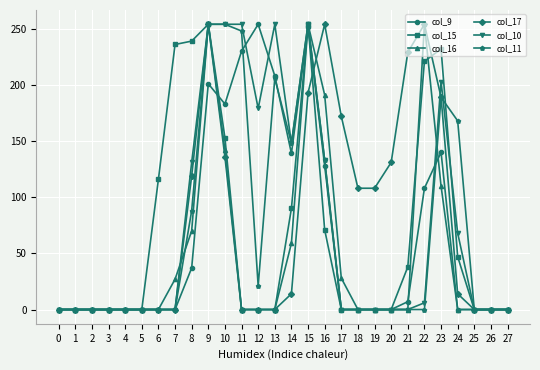

Is the value of col_15 at 22 greater than the value of col_10 at 24?

Yes